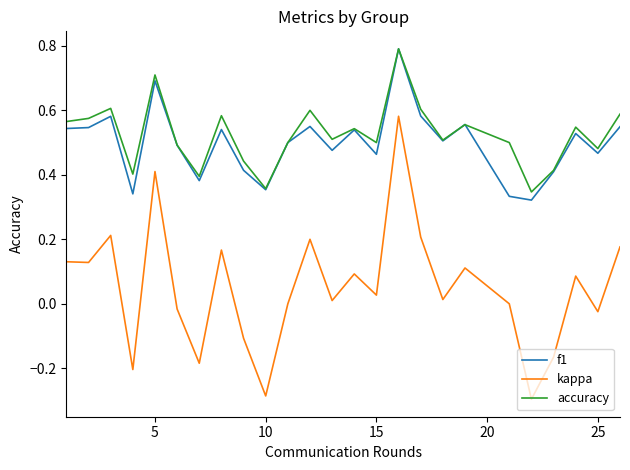

True or false: accuracy and kappa cross at least once.

False